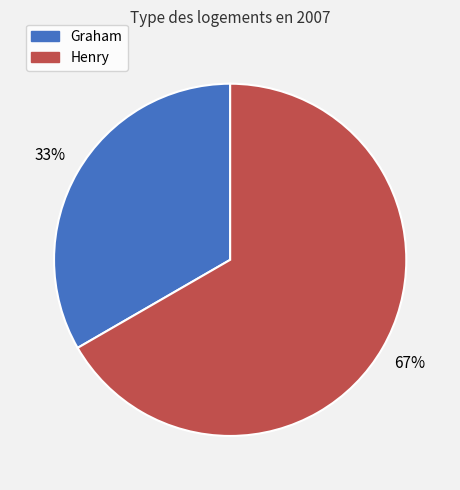

True or false: Graham accounts for 42% of the total.

False